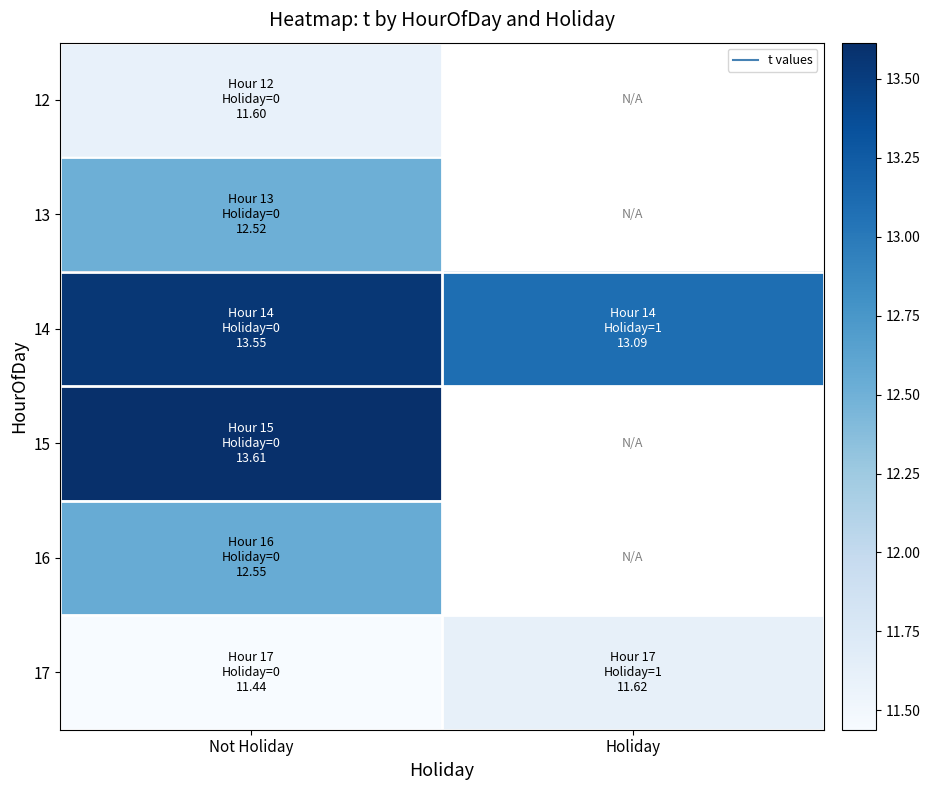

List the series in order of their peak value, lowest first.

12, 17, 13, 16, 14, 15